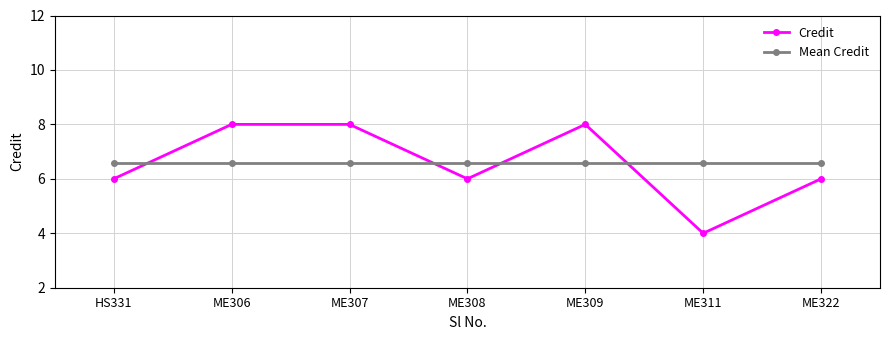

What is the value of the Credit point at the 1st from the left?

6.0